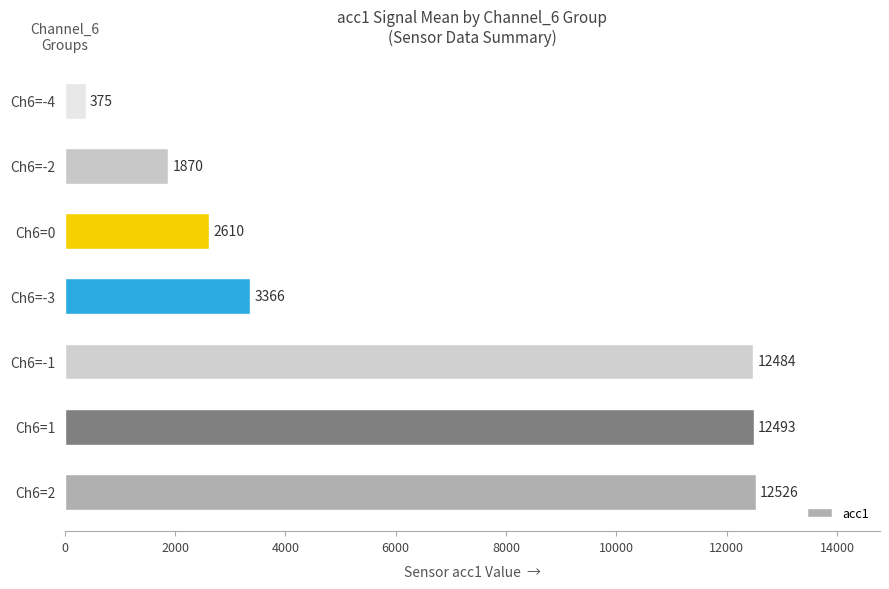

Which label corresponds to the smallest value in the chart?

Ch6=-4